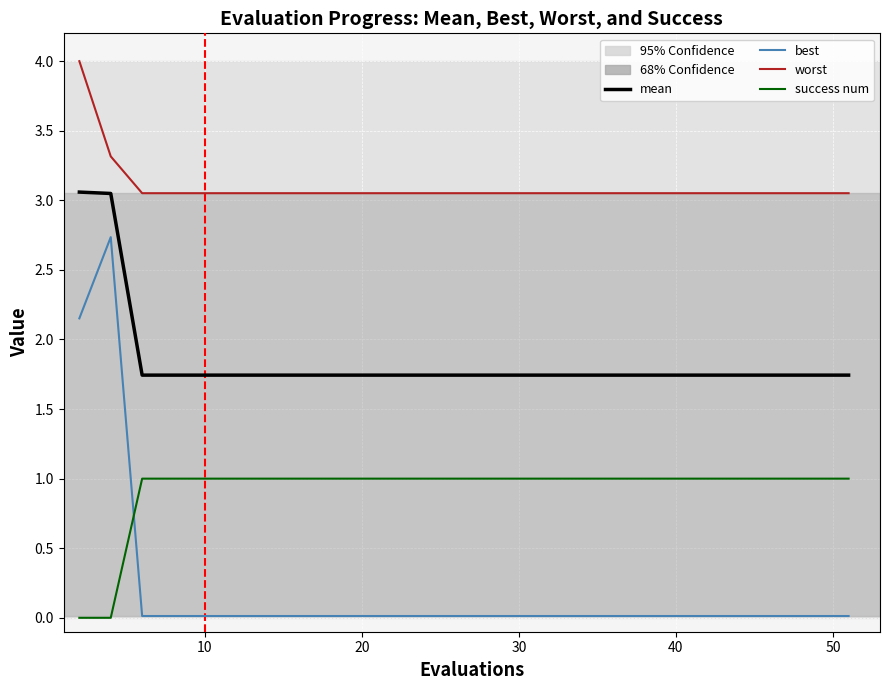

Rank the series by their maximum value, from highest to lowest.

worst, mean, best, success num